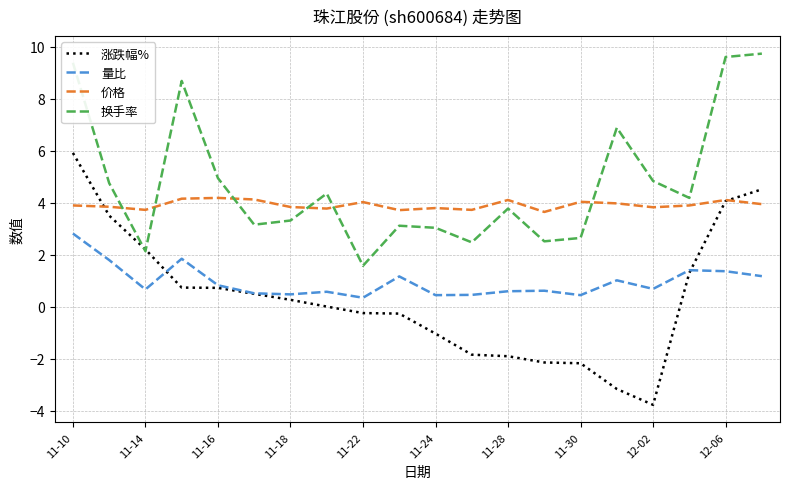

List the series in order of their peak value, highest first.

换手率, 涨跌幅%, 价格, 量比